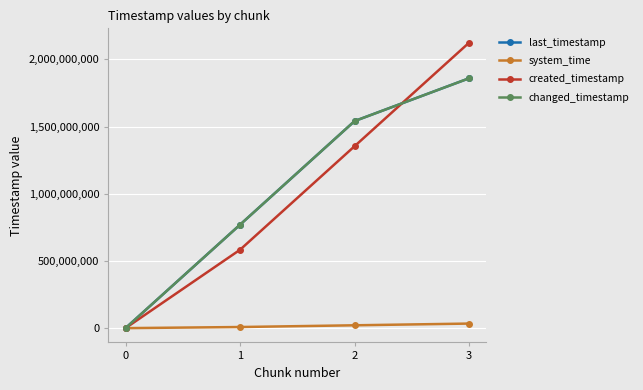

Does the chart have visible grid lines?

Yes